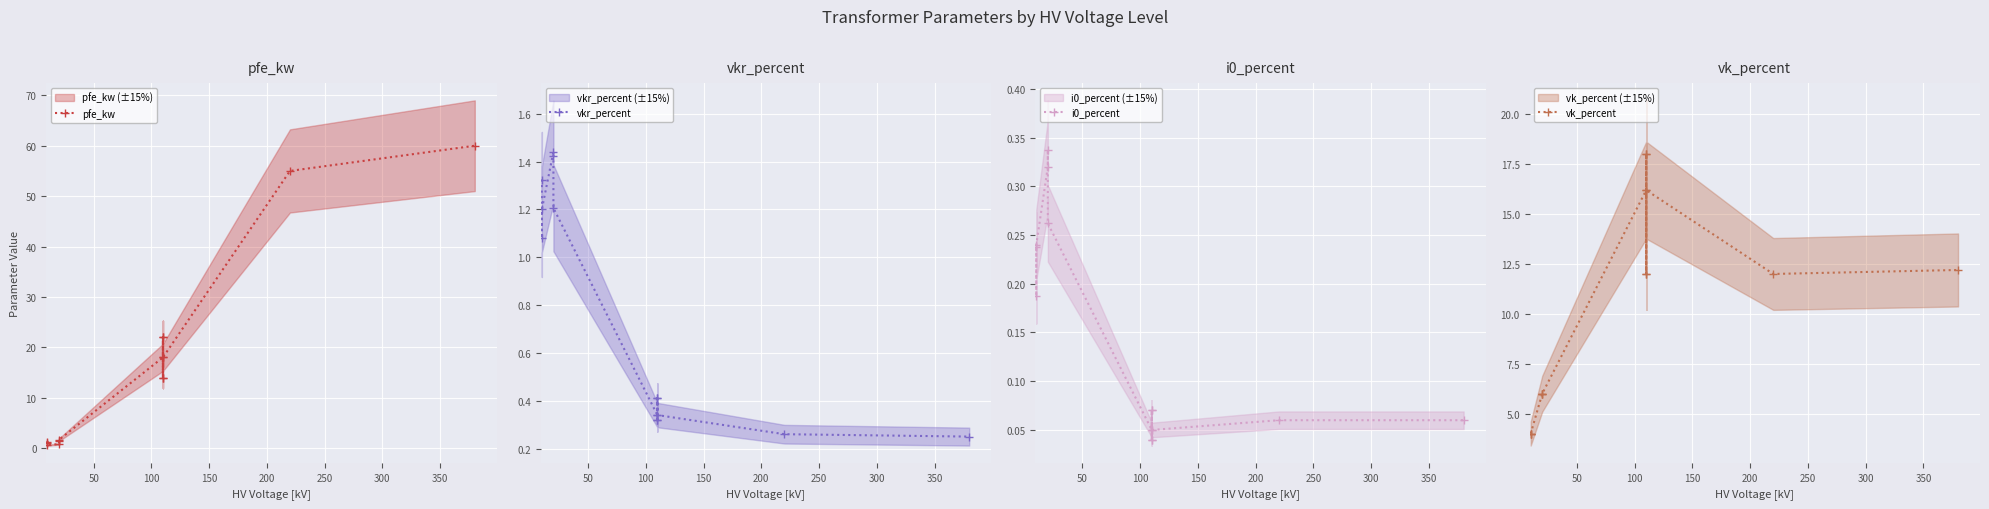

Reading right to left, what are all the values shown in this chart?

pfe_kw: 60.0	55.0	18.0	14.0	22.0	14.0	22.0	18.0	1.6	1.4	0.8	0.6	1.2	0.9
vkr_percent: 0.2	0.3	0.3	0.4	0.3	0.4	0.3	0.3	1.2	1.4	1.4	1.2	1.1	1.3
i0_percent: 0.1	0.1	0.1	0.1	0.0	0.1	0.0	0.1	0.3	0.3	0.3	0.2	0.2	0.2
vk_percent: 12.2	12.0	16.2	12.0	18.0	12.0	18.0	16.2	6.0	6.0	6.0	4.0	4.0	4.0